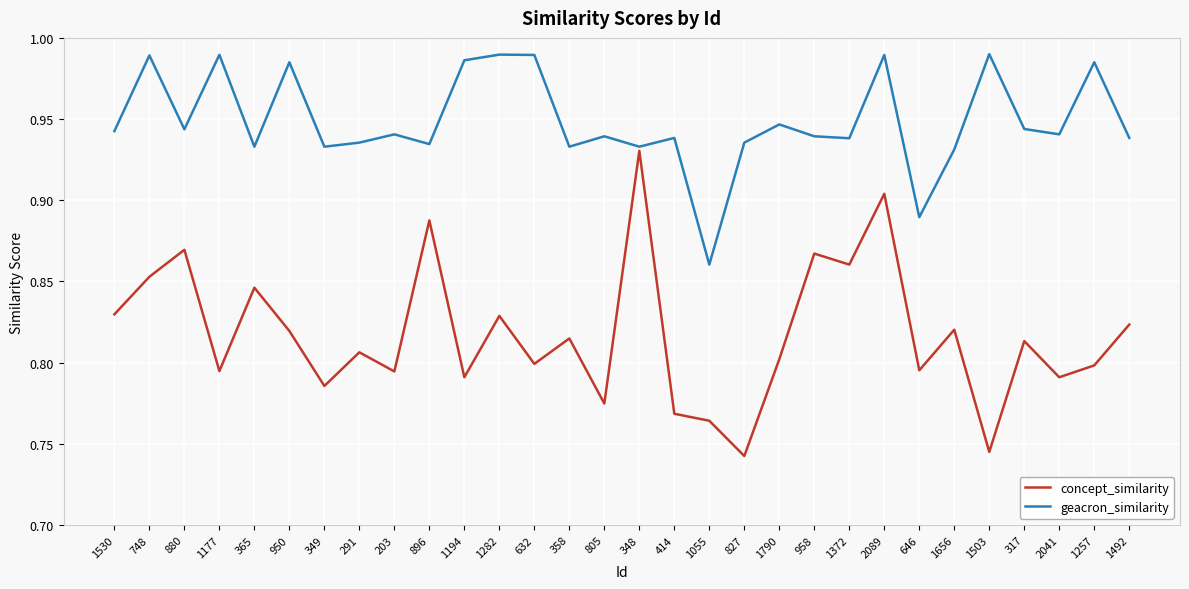

List the series in order of their overall mean, highest first.

geacron_similarity, concept_similarity